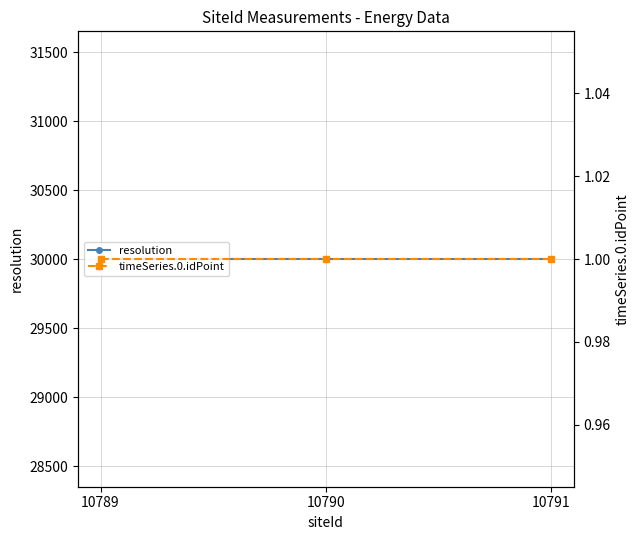

Which series has the largest total across all categories?

resolution